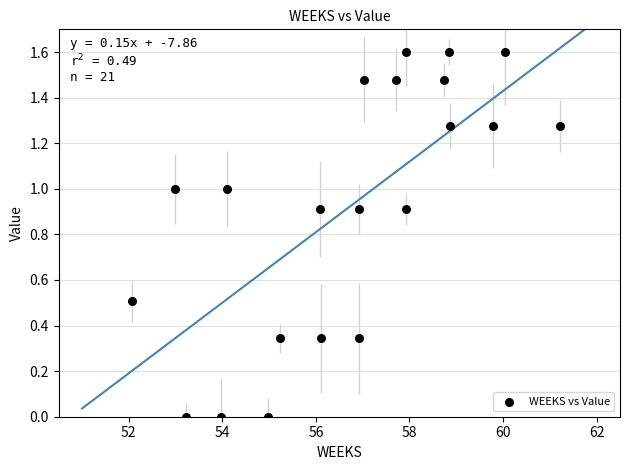

What is the range of X values (max minus min)?

9.1